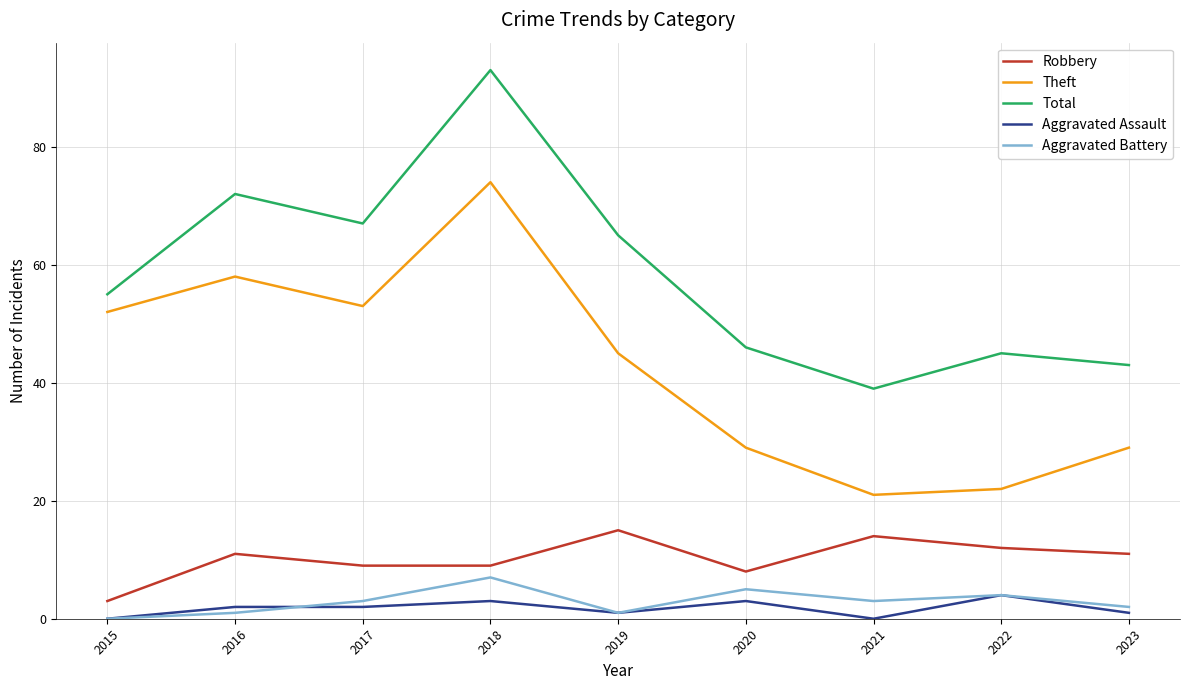

At which category is the sum across all series the highest?

2018